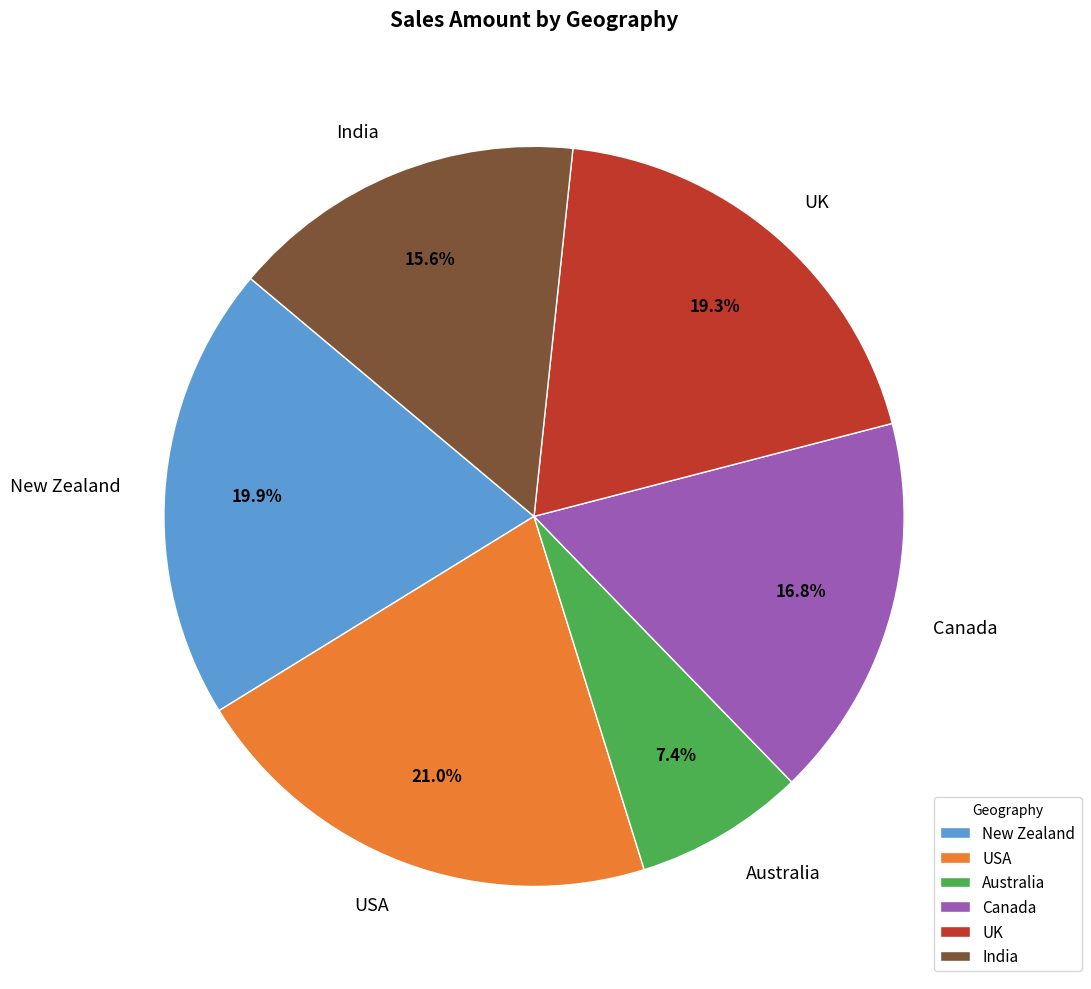

What percentage is the USA slice, to the nearest percent?

21%